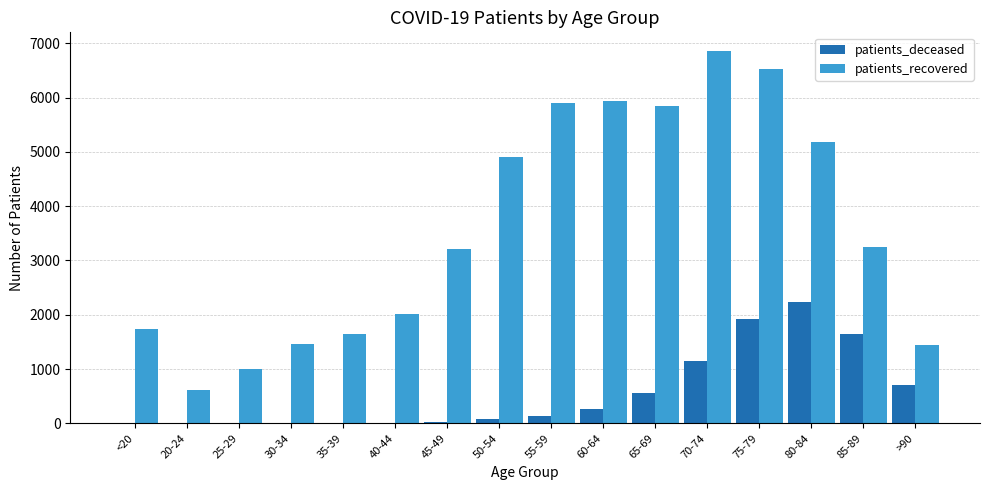

The value of patients_recovered at 85-89 is 3248. True or false?

True